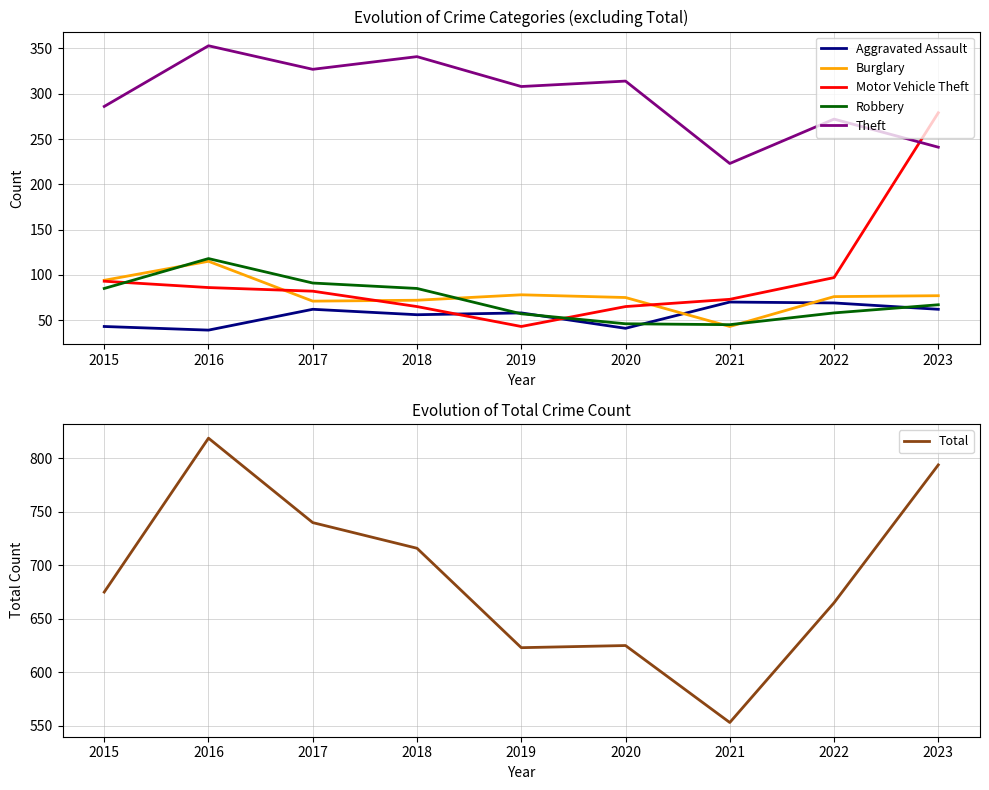

List the labels in order of Theft value, smallest first.

2021, 2023, 2022, 2015, 2019, 2020, 2017, 2018, 2016